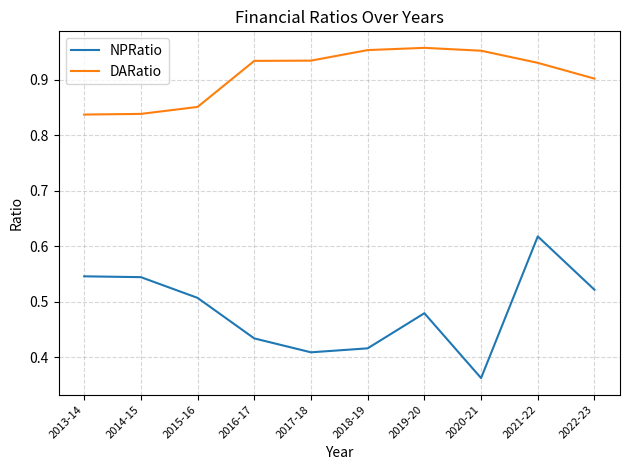

The DARatio series shows 1.4 at 2021-22. True or false?

False